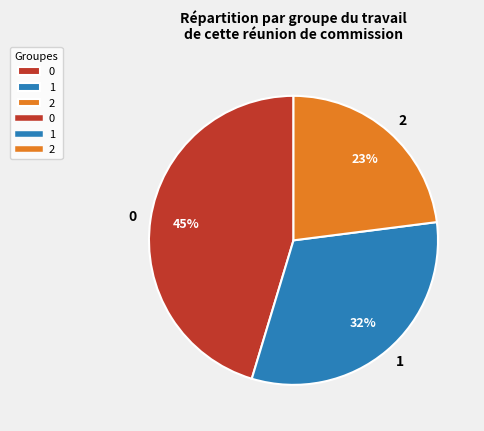

Rank the categories by value from highest to lowest.

0, 1, 2